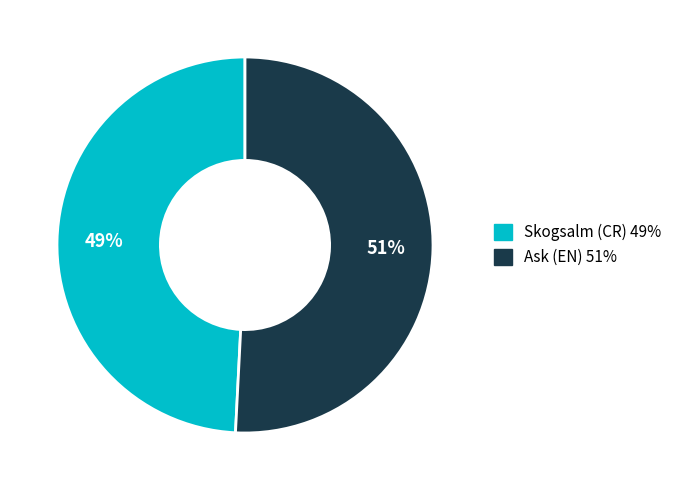

Is the sum of Ask (EN) and Skogsalm (CR) greater than half?

Yes